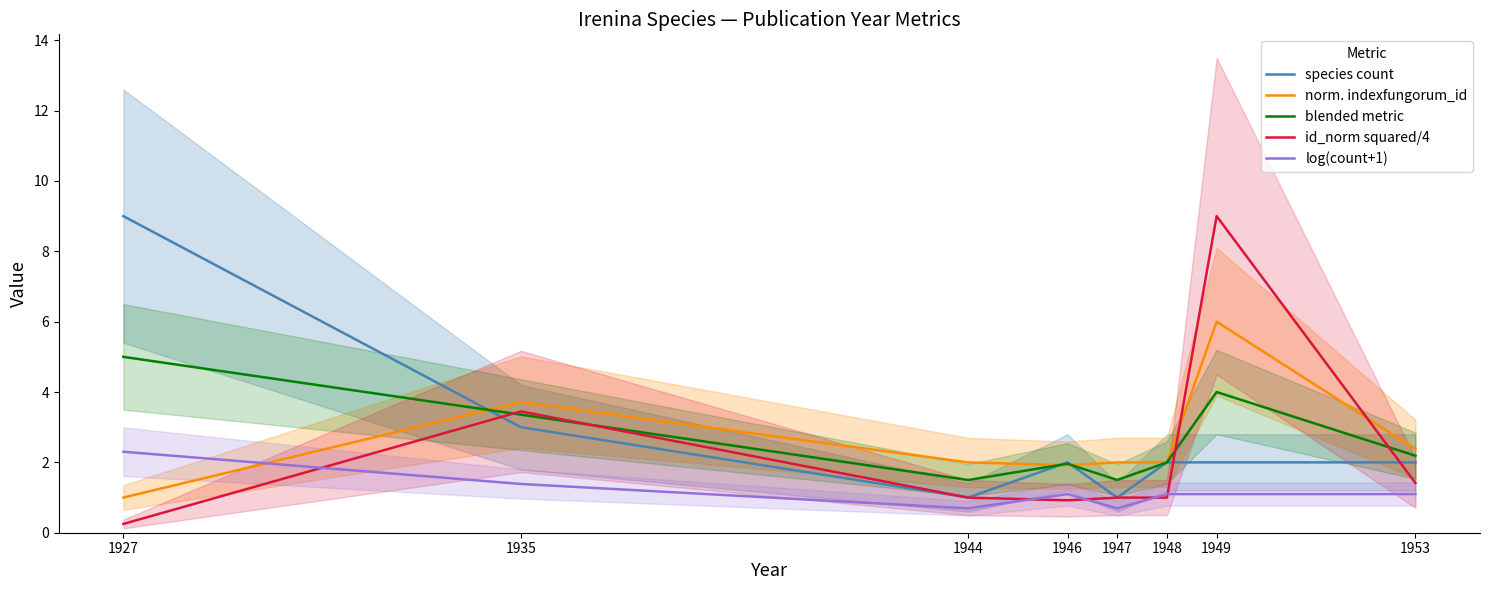

True or false: norm. indexfungorum_id has a value of 2.0 at 1948.

True